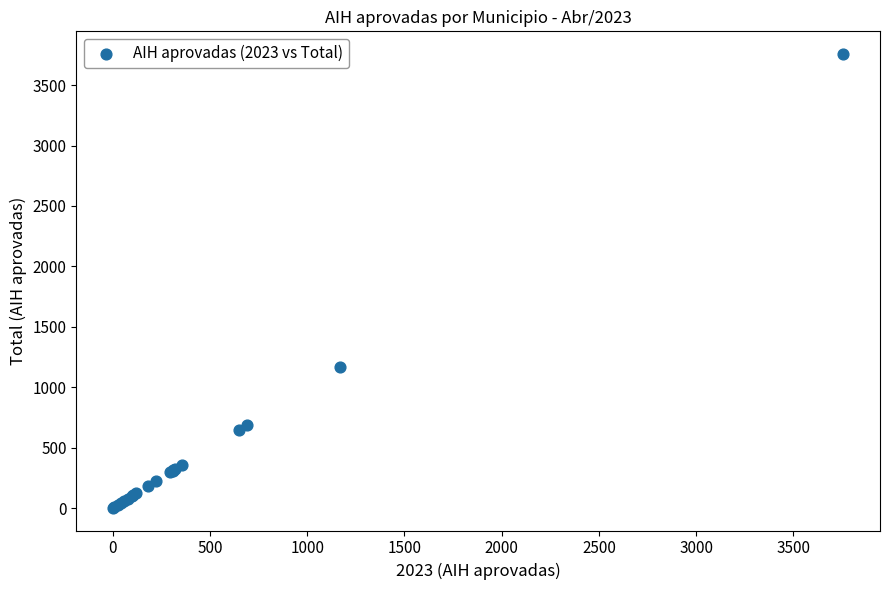

What Y value in the scatter plot is closest to 1879?

1170